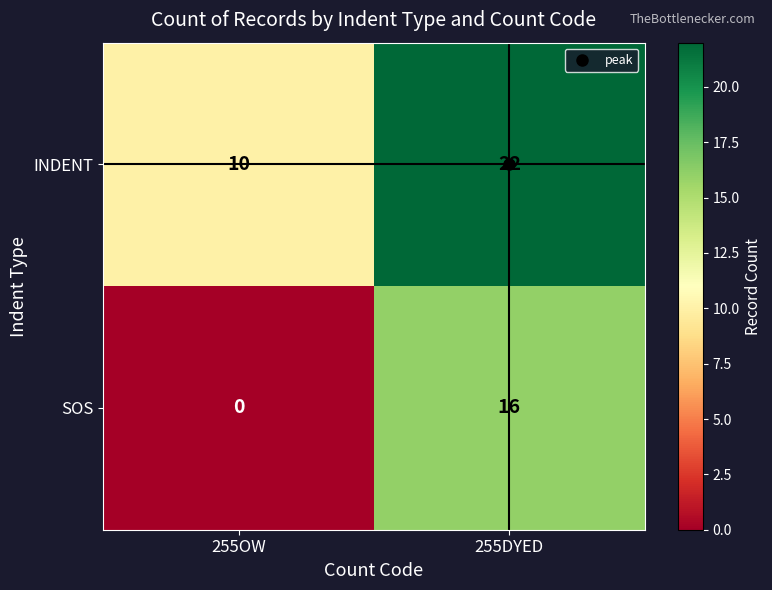

Which series has the largest total across all categories?

INDENT